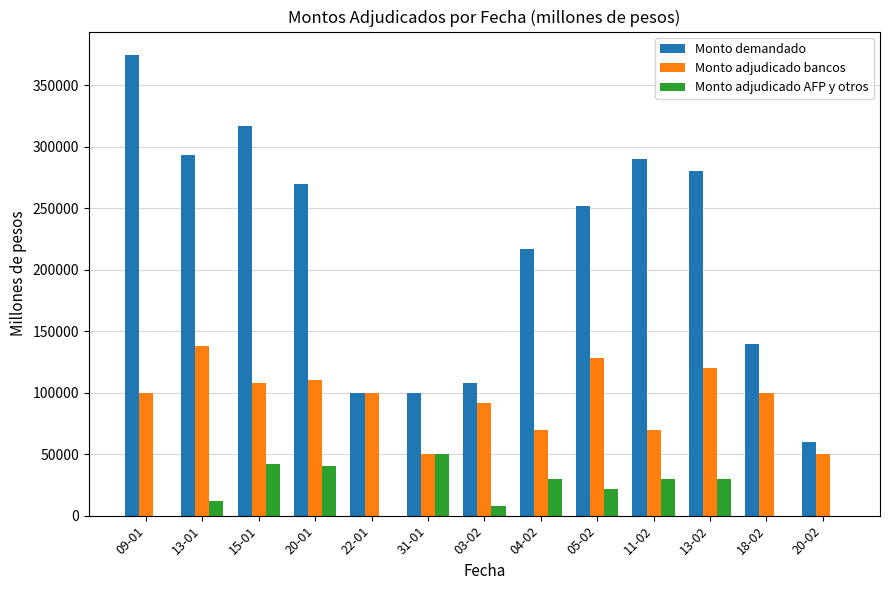

Which series has the largest range (max minus min)?

Monto demandado